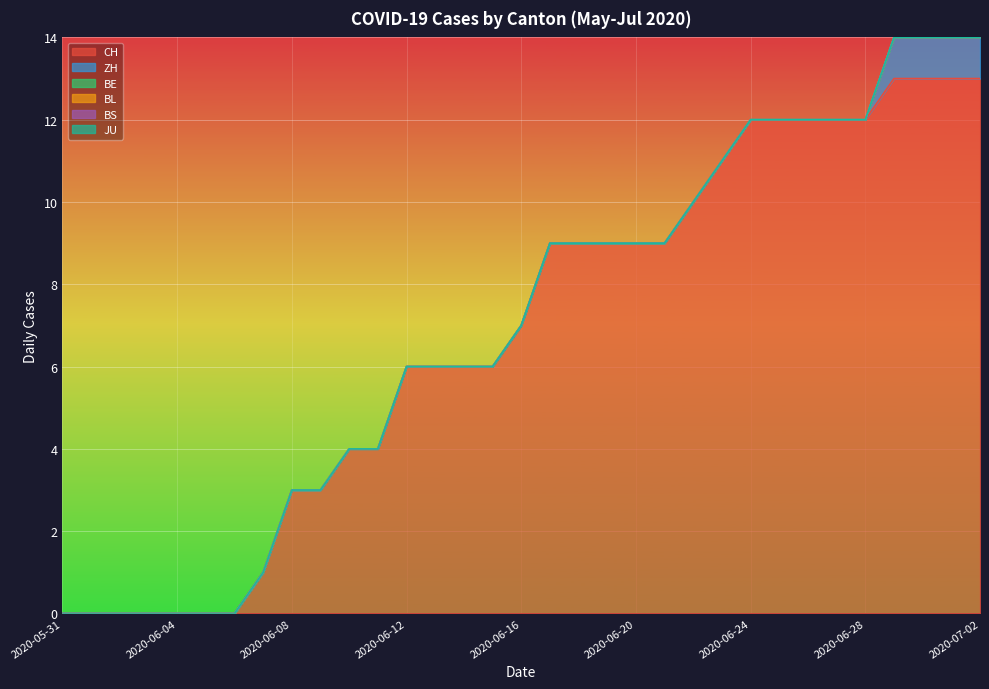

Is it true that ZH equals 1 at 2020-06-29?

True